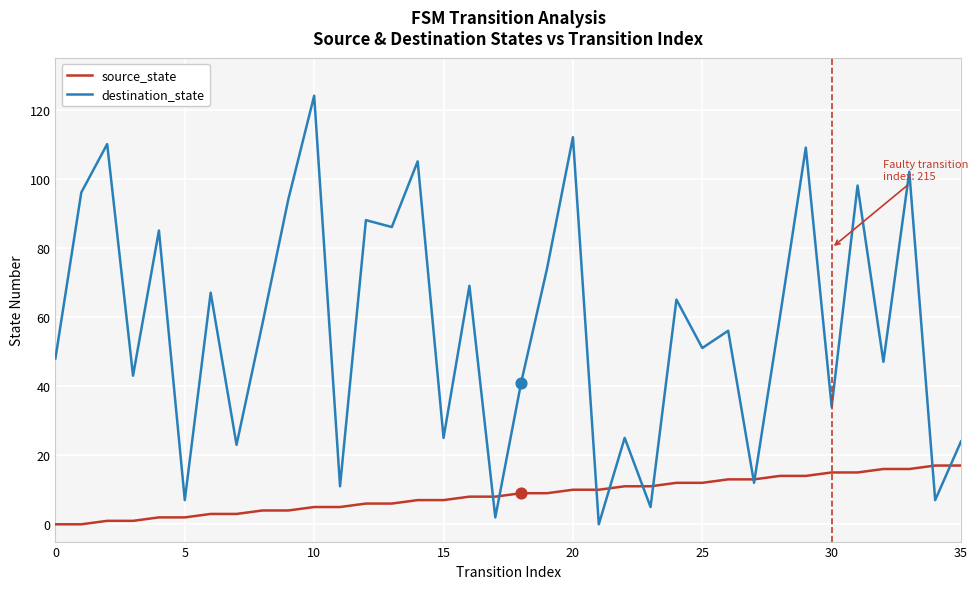

Which series has the largest total across all categories?

destination_state